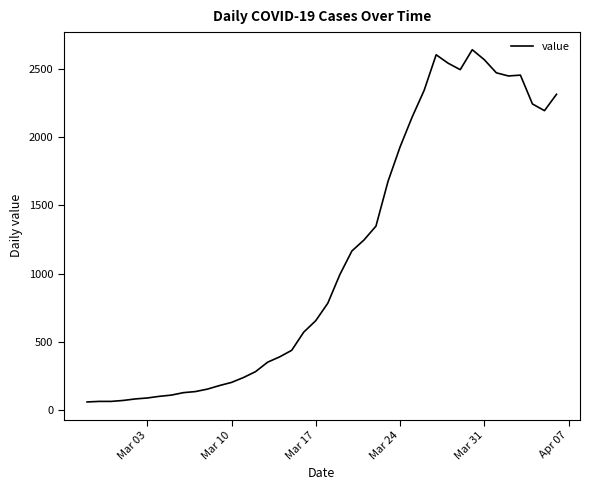

Does the chart have visible grid lines?

No